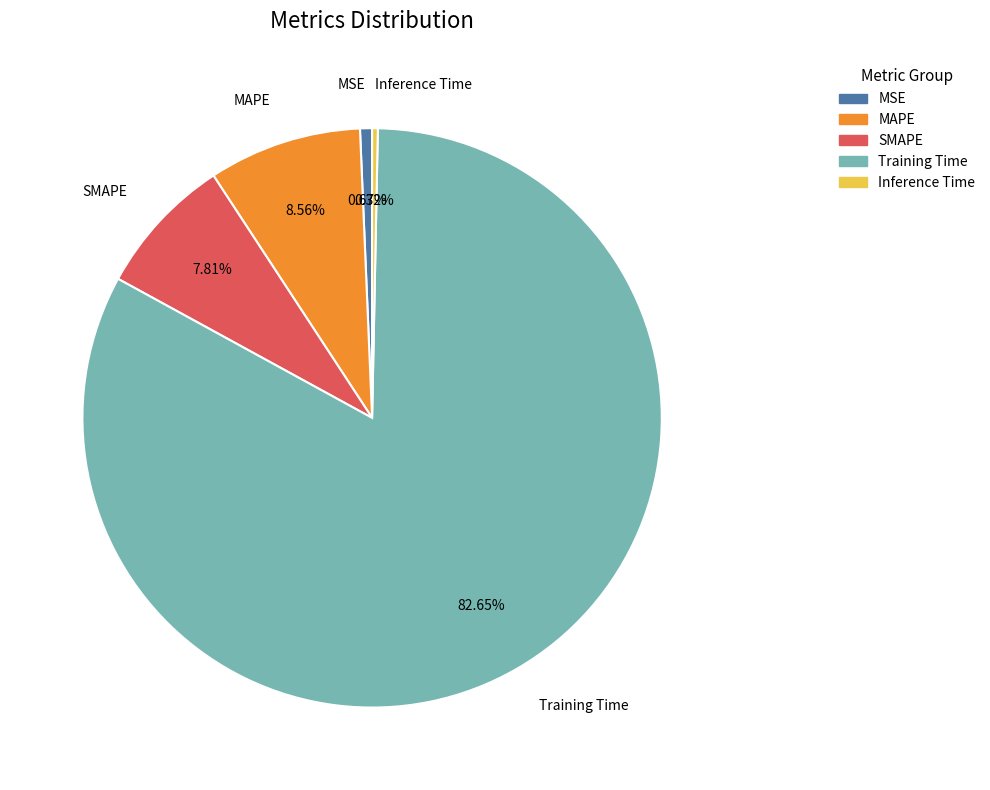

Between SMAPE and Training Time, which is larger?

Training Time